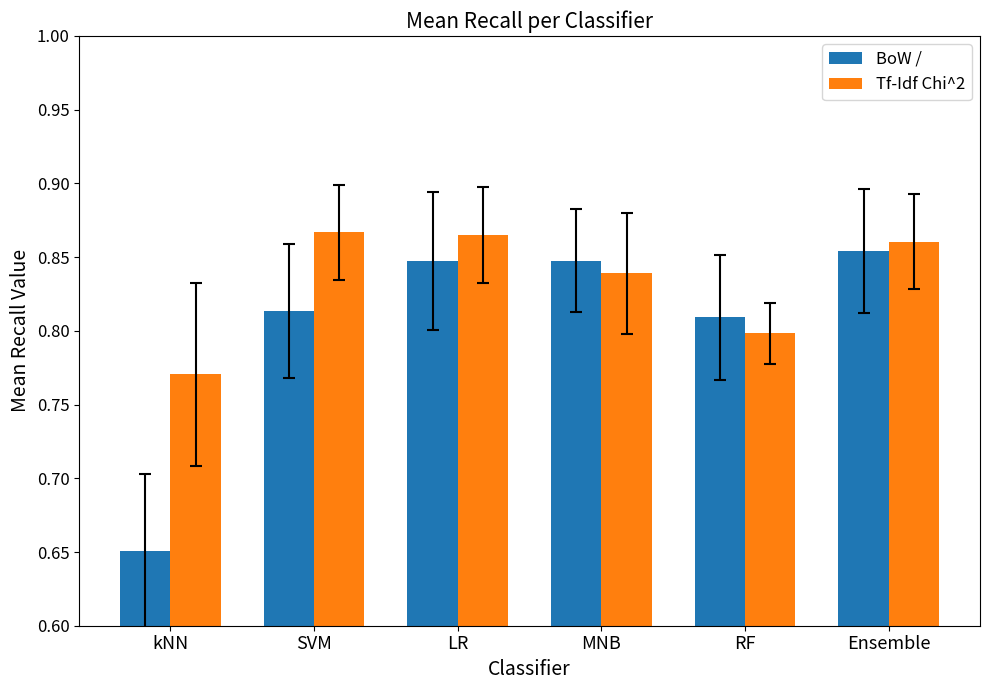

At which label does Tf-Idf Chi^2 reach its minimum?

kNN